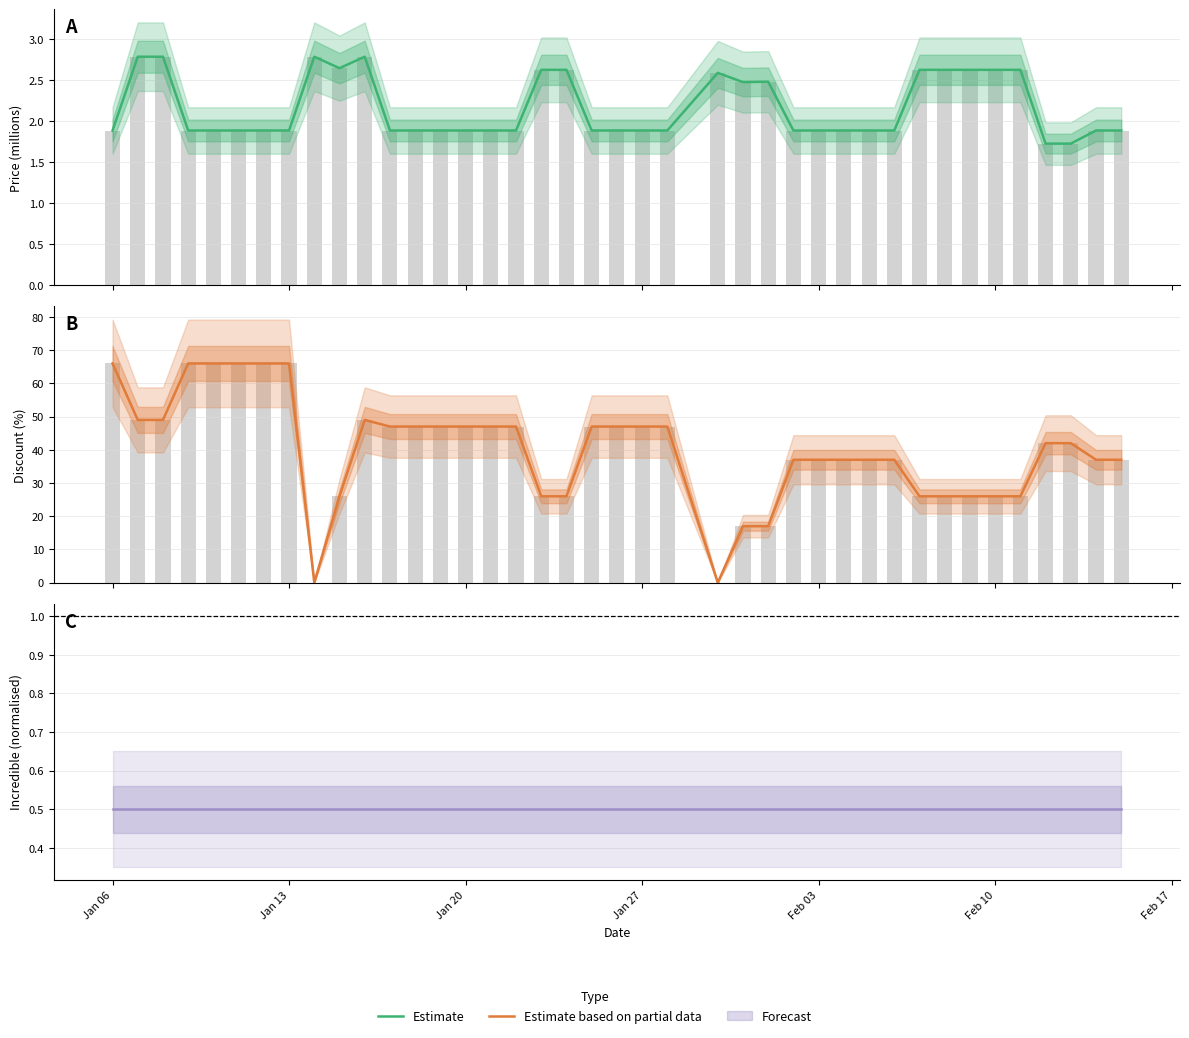

What is the difference between the second highest and minimum values in the Estimate based on partial data series?

66.0